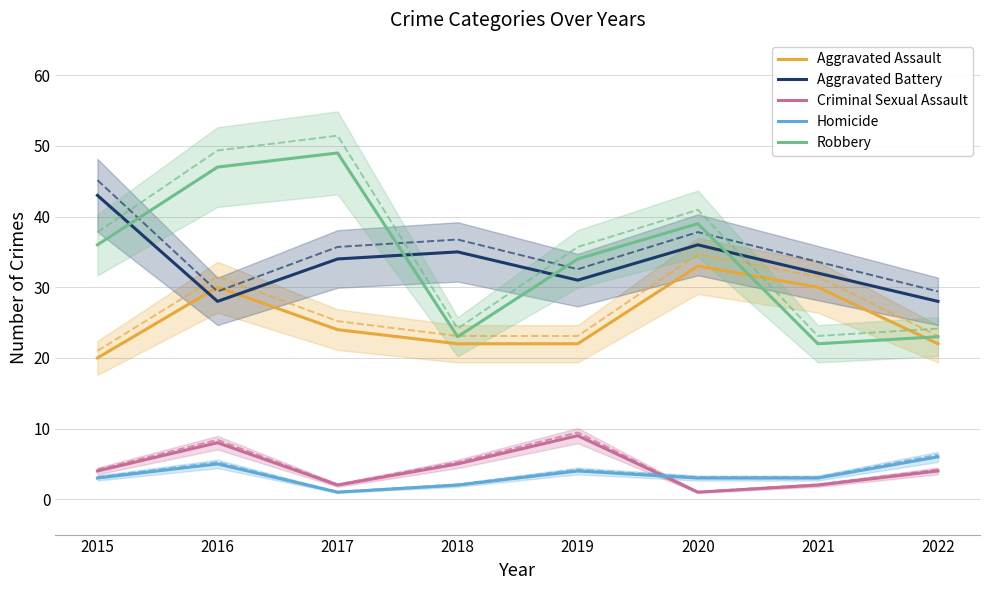

Between which two adjacent categories do Aggravated Assault and Aggravated Battery first intersect?

2015 and 2016